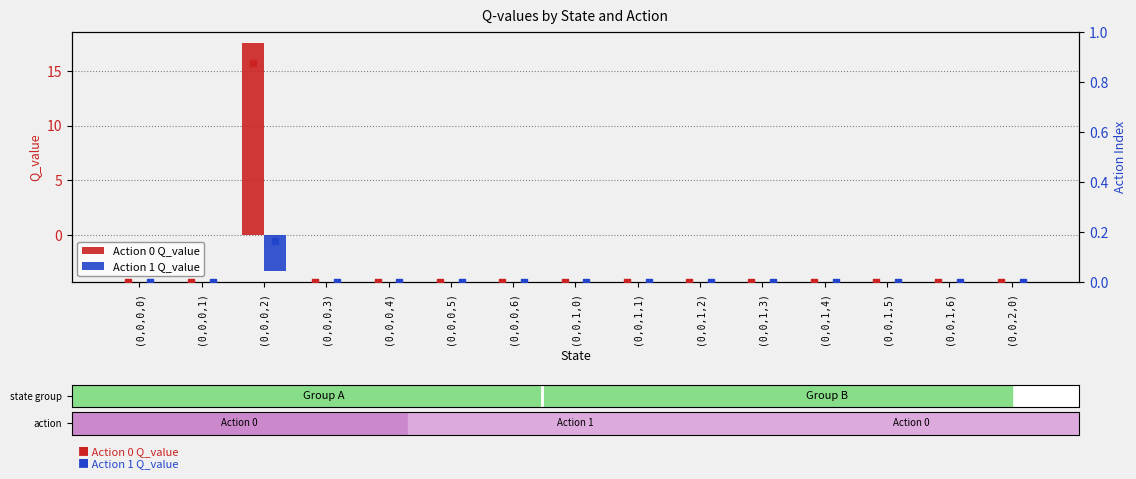

Which series has the largest Y range (max minus min)?

Action 0 Q_value